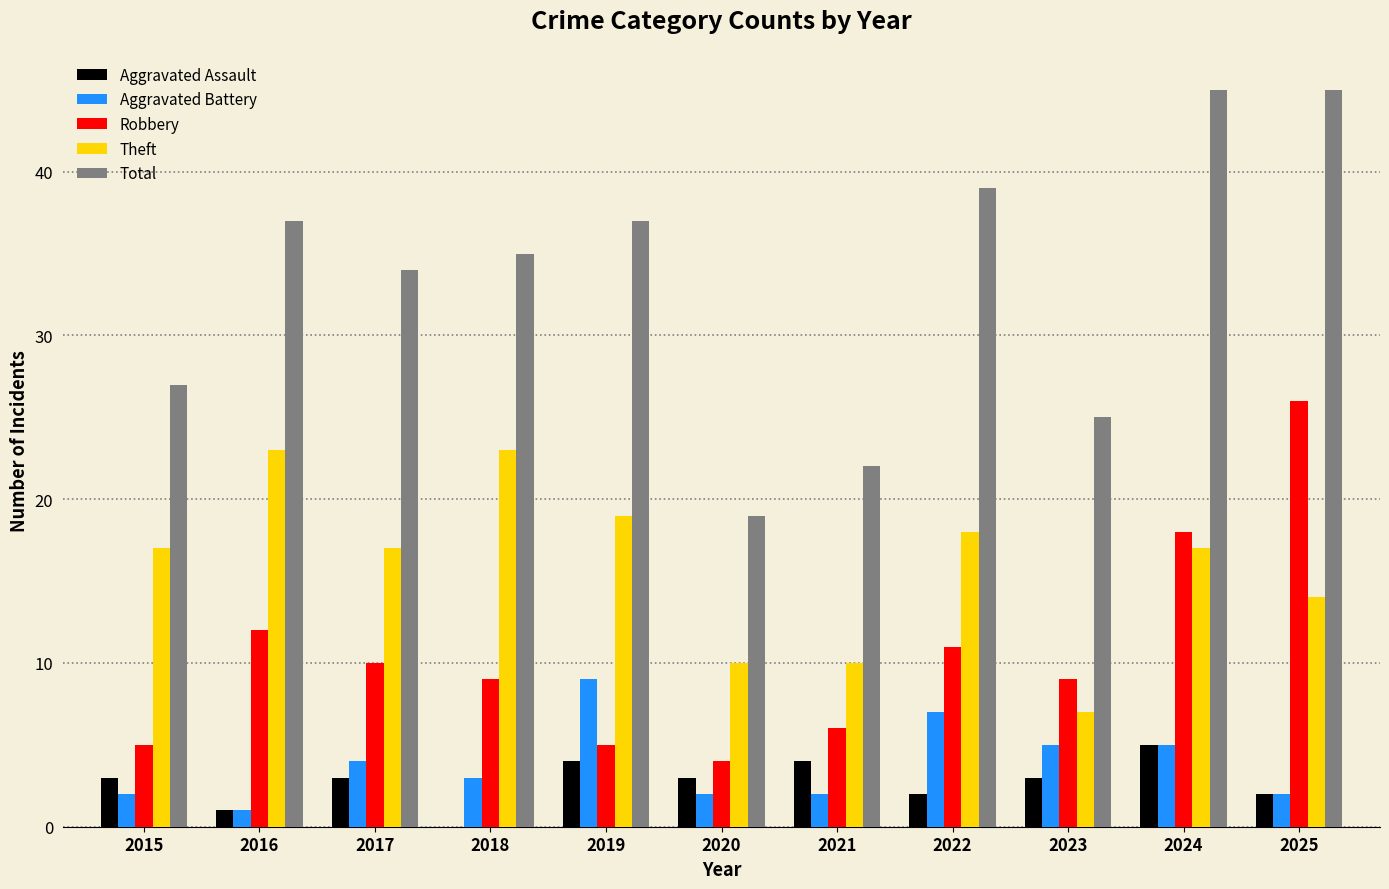

How many groups of bars are there?

11